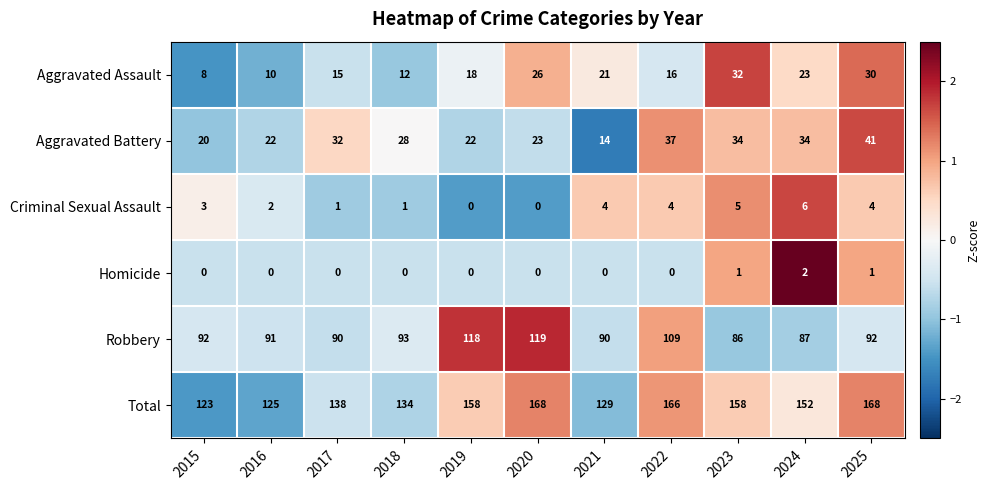

Where is Aggravated Battery nearest to the value 27?

2018